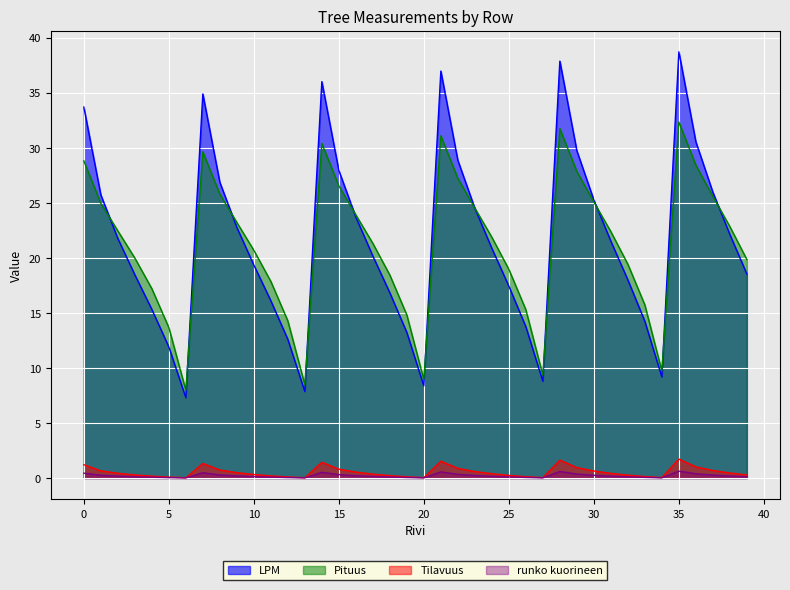

At which label does Tilavuus reach its minimum?

6